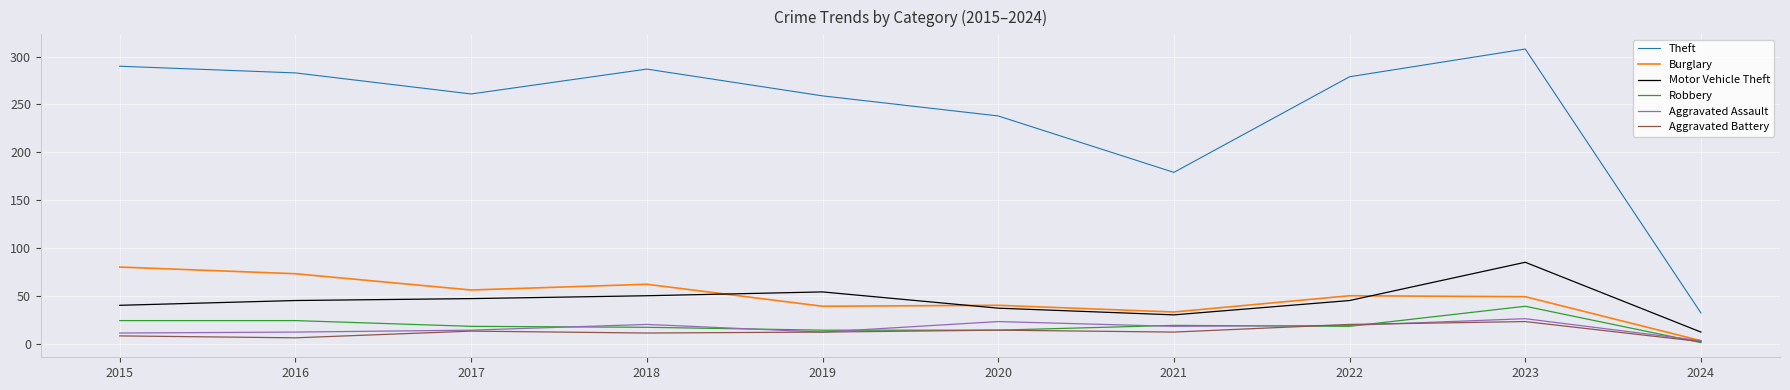

Which label corresponds to the smallest value in the chart?

2024